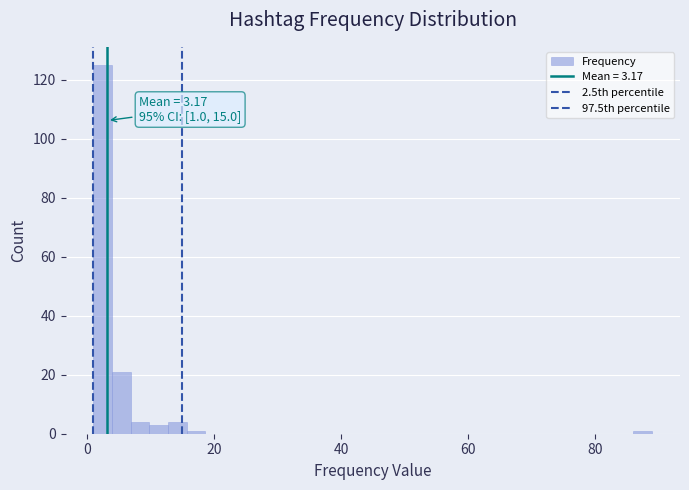

Around what value on the x-axis is the tallest bar? Give the approximate position of its centre, as read against the axis.

2